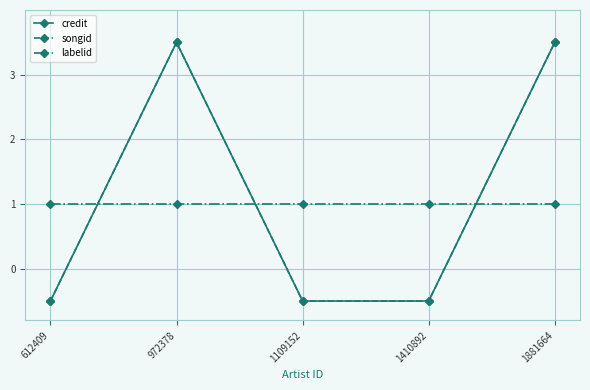

Rank the series at 1410892 from highest to lowest value.

labelid, credit, songid